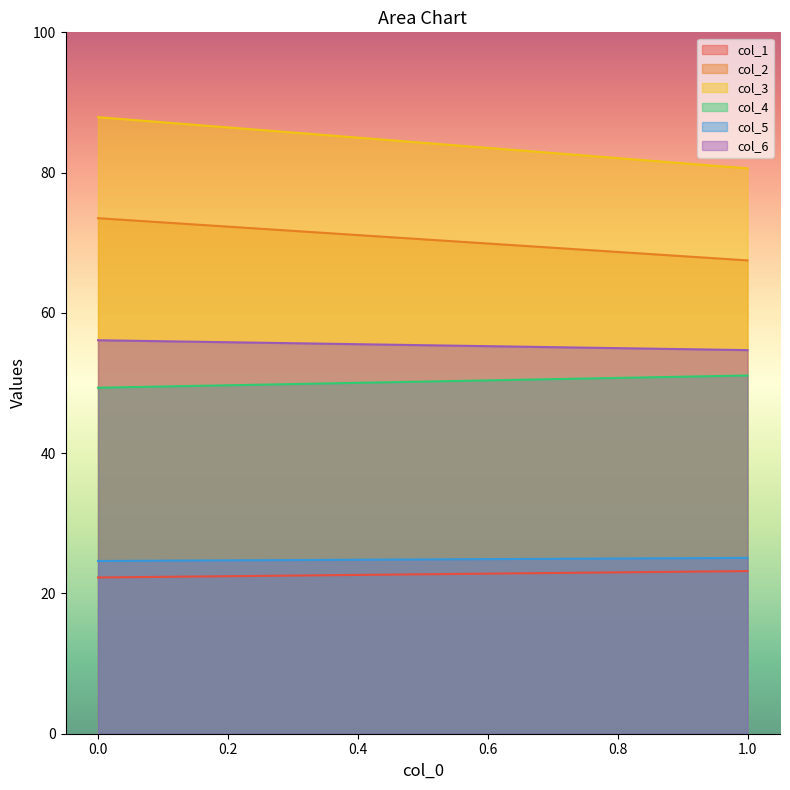

What are all the series names shown in the legend?

col_1, col_2, col_3, col_4, col_5, col_6